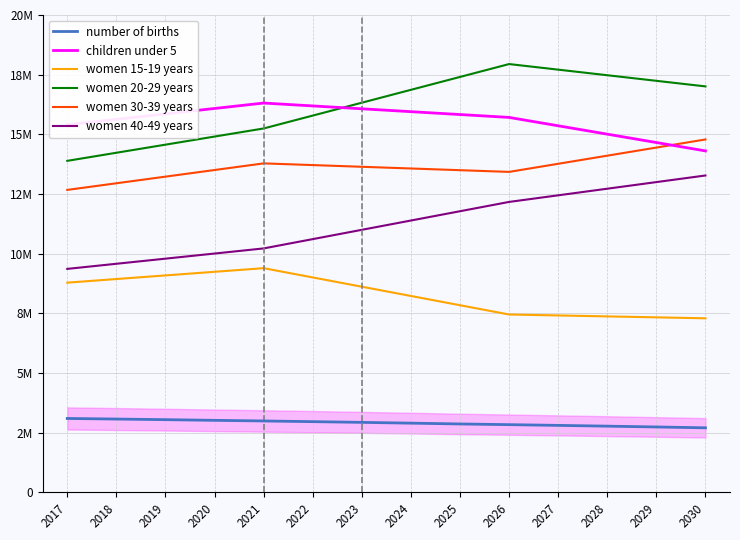

The value of women 15-19 years at 2018 is 8937400. True or false?

True